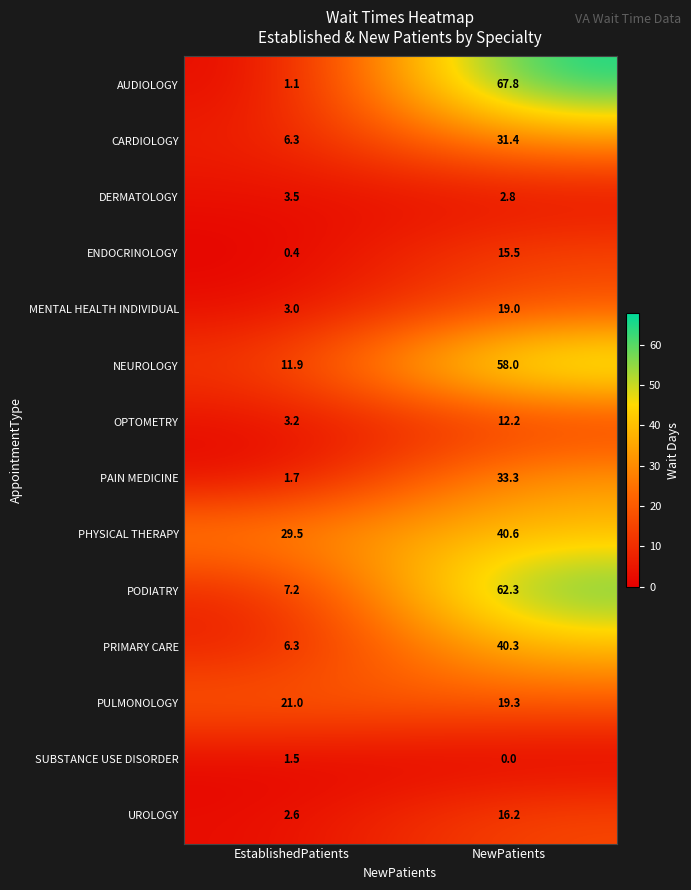

What is the total value across all series at EstablishedPatients?

99.2